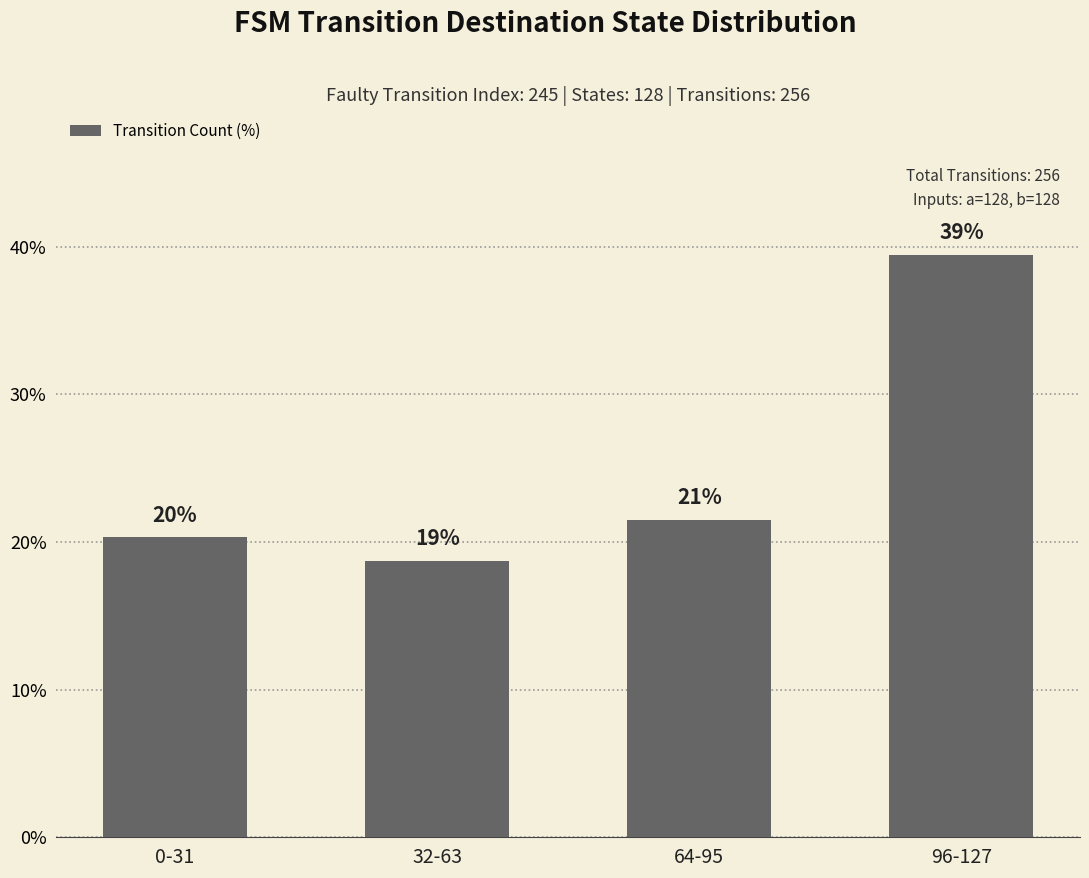

Does the chart contain any negative values?

No